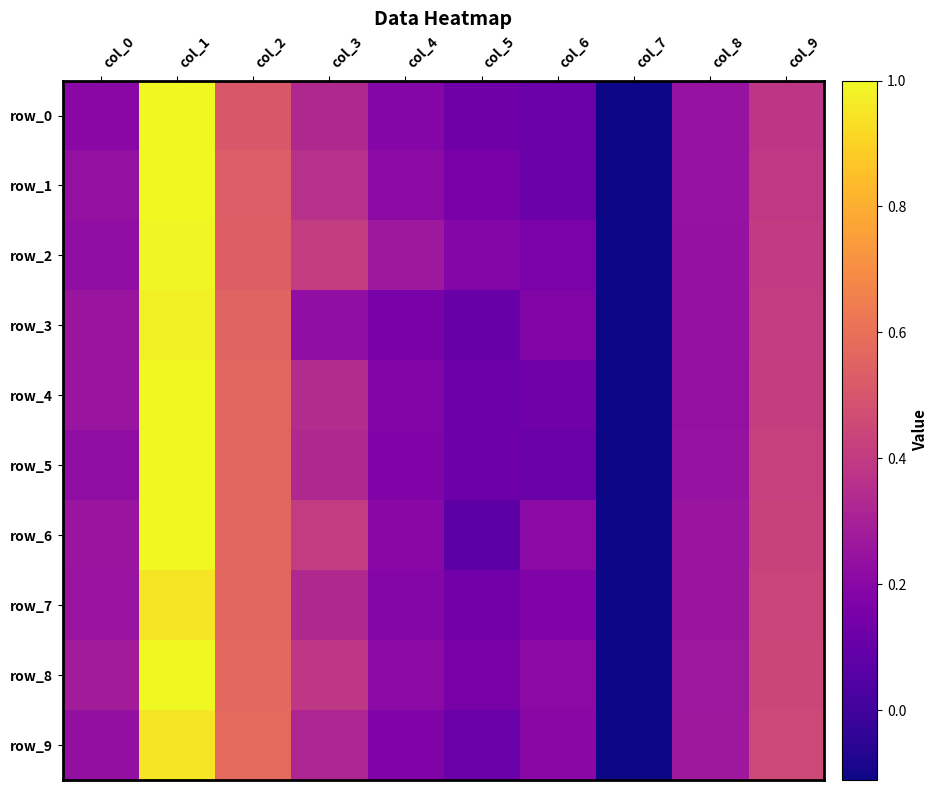

Is the value of row_2 at col_6 greater than the value of row_8 at col_0?

No